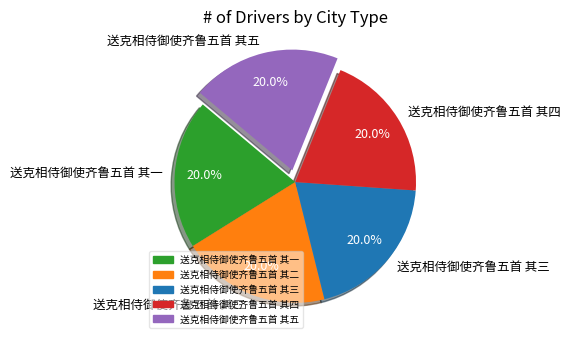

Combined, do 送克相侍御使齐鲁五首 其二 and 送克相侍御使齐鲁五首 其五 account for over 50%?

No